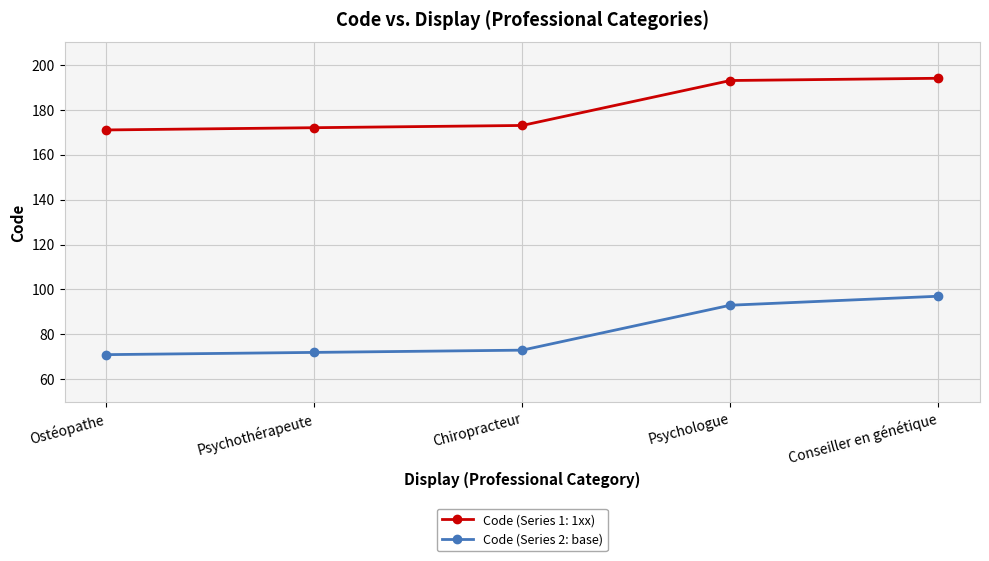

List the series in order of their overall mean, lowest first.

Code (Series 2: base), Code (Series 1: 1xx)